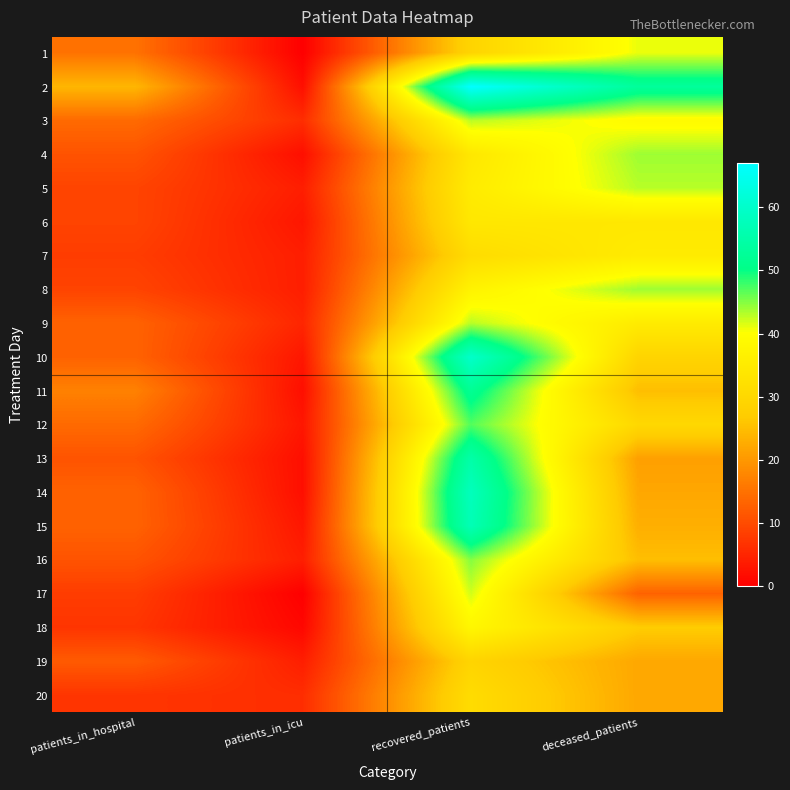

Reading left to right, what are all the values shown in this chart?

1: patients_in_hospital=15	patients_in_icu=0	recovered_patients=29	deceased_patients=41
2: patients_in_hospital=24	patients_in_icu=2	recovered_patients=67	deceased_patients=53
3: patients_in_hospital=14	patients_in_icu=6	recovered_patients=43	deceased_patients=39
4: patients_in_hospital=11	patients_in_icu=2	recovered_patients=34	deceased_patients=44
5: patients_in_hospital=9	patients_in_icu=4	recovered_patients=35	deceased_patients=43
6: patients_in_hospital=9	patients_in_icu=3	recovered_patients=34	deceased_patients=34
7: patients_in_hospital=8	patients_in_icu=4	recovered_patients=31	deceased_patients=35
8: patients_in_hospital=9	patients_in_icu=4	recovered_patients=37	deceased_patients=44
9: patients_in_hospital=13	patients_in_icu=5	recovered_patients=43	deceased_patients=35
10: patients_in_hospital=13	patients_in_icu=3	recovered_patients=60	deceased_patients=29
11: patients_in_hospital=17	patients_in_icu=2	recovered_patients=52	deceased_patients=25
12: patients_in_hospital=14	patients_in_icu=3	recovered_patients=47	deceased_patients=30
13: patients_in_hospital=11	patients_in_icu=2	recovered_patients=55	deceased_patients=21
14: patients_in_hospital=13	patients_in_icu=2	recovered_patients=58	deceased_patients=22
15: patients_in_hospital=13	patients_in_icu=3	recovered_patients=57	deceased_patients=23
16: patients_in_hospital=11	patients_in_icu=4	recovered_patients=45	deceased_patients=25
17: patients_in_hospital=8	patients_in_icu=0	recovered_patients=42	deceased_patients=13
18: patients_in_hospital=7	patients_in_icu=1	recovered_patients=38	deceased_patients=27
19: patients_in_hospital=12	patients_in_icu=4	recovered_patients=29	deceased_patients=22
20: patients_in_hospital=7	patients_in_icu=6	recovered_patients=31	deceased_patients=22